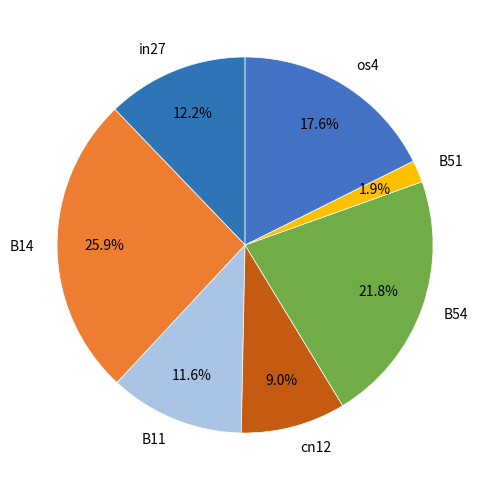

What portion of the pie excludes B51?

98.1%